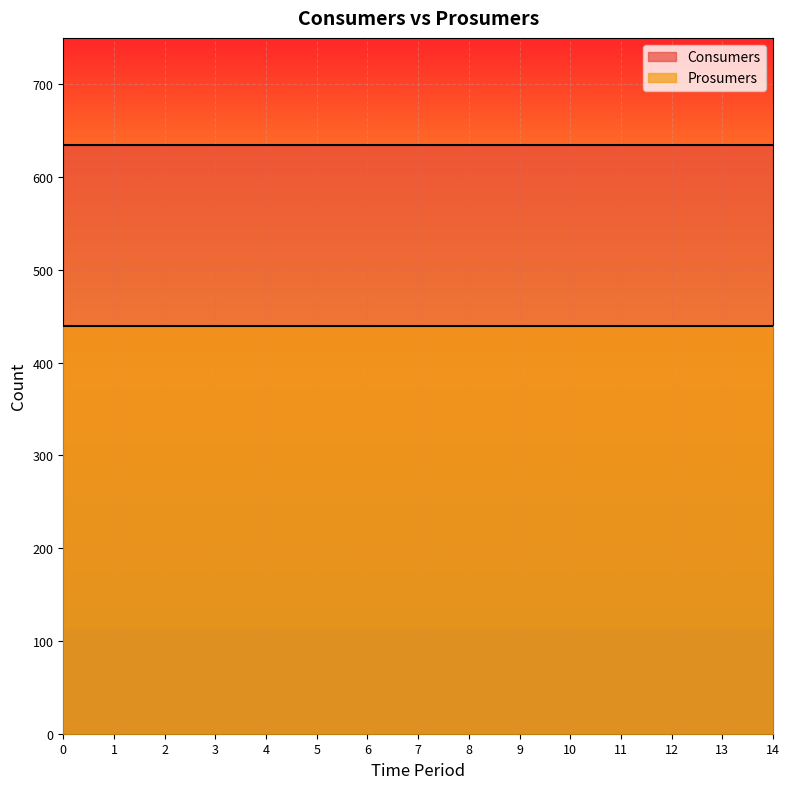

Does the chart display data point markers on the line(s)?

No